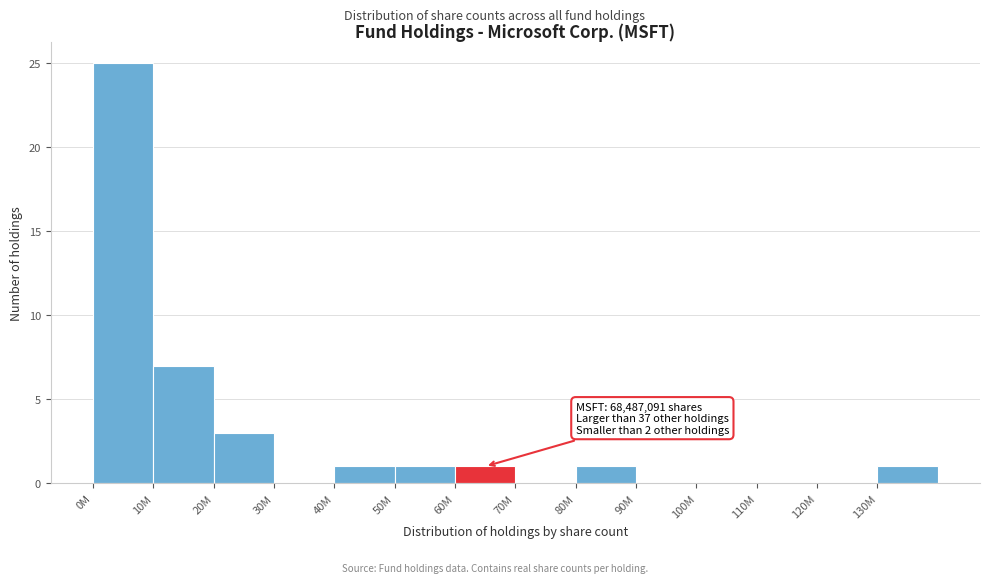

Reading right to left, transcribe all the data shown in this chart.

130M=1	120M=0	110M=0	100M=0	90M=0	80M=1	70M=0	60M=1	50M=1	40M=1	30M=0	20M=3	10M=7	0M=25